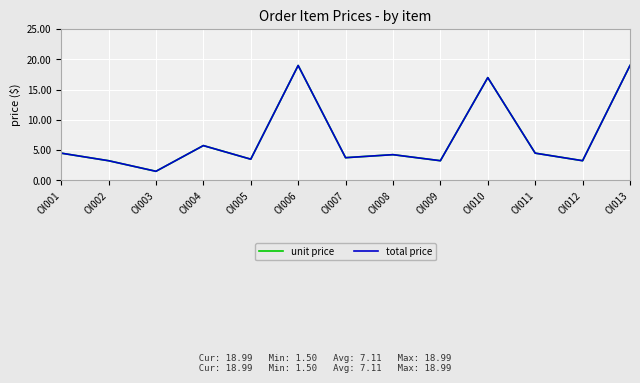

What is the total value across all series at OI003?

3.0